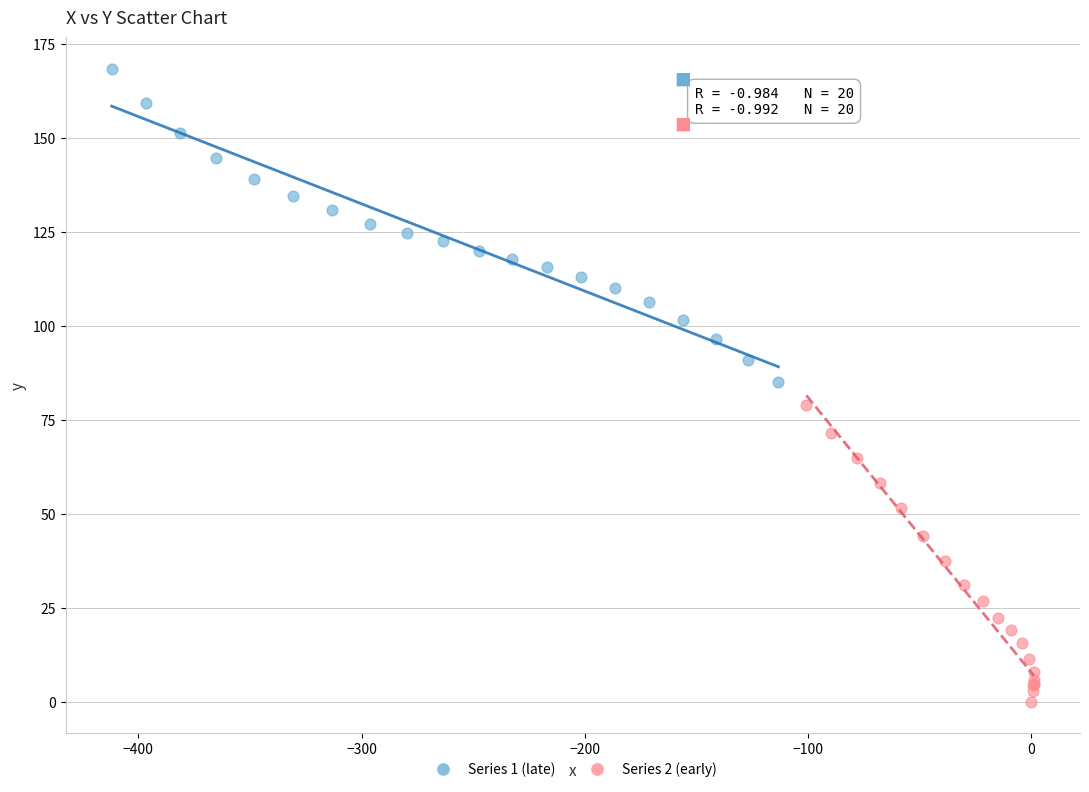

Which series has the largest Y range (max minus min)?

Series 1 (late)